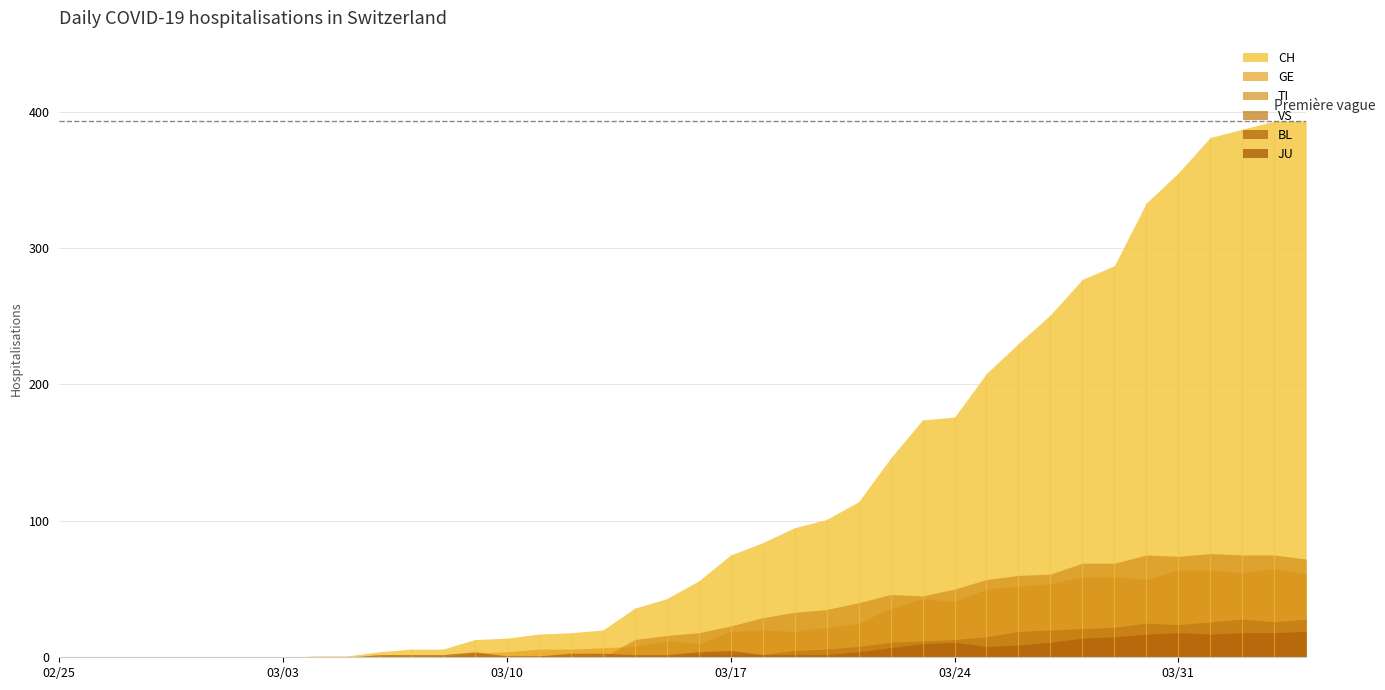

The VS series shows 0 at 2020-03-07. True or false?

True